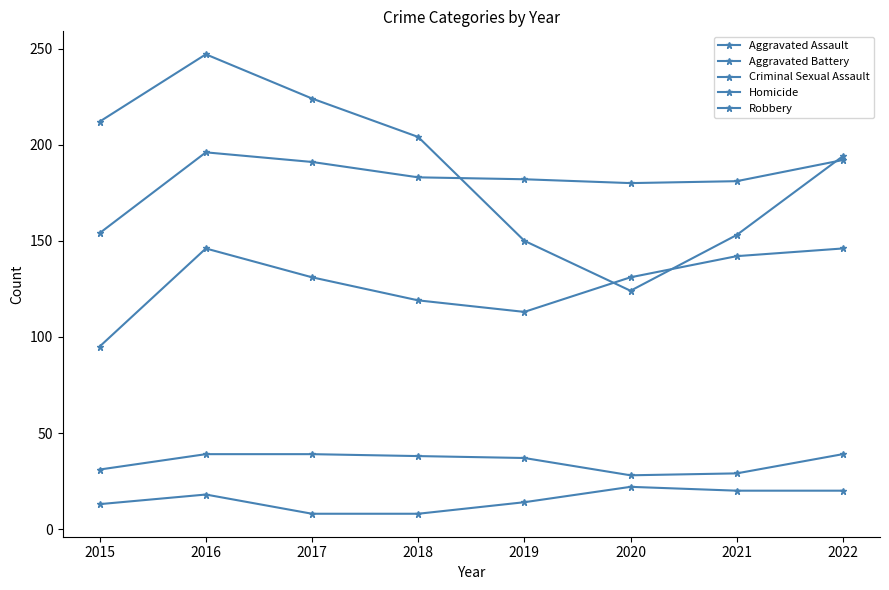

True or false: Aggravated Battery and Aggravated Assault intersect in this chart.

False